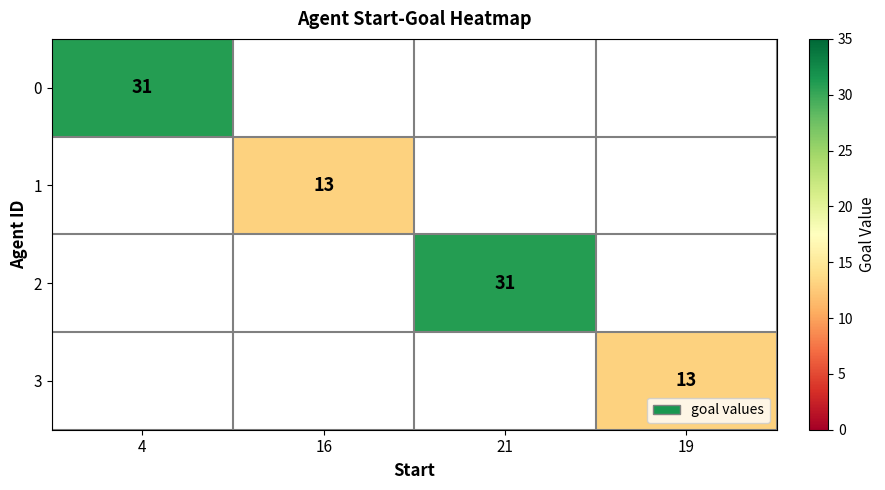

The 1 series shows 13 at 16. True or false?

True